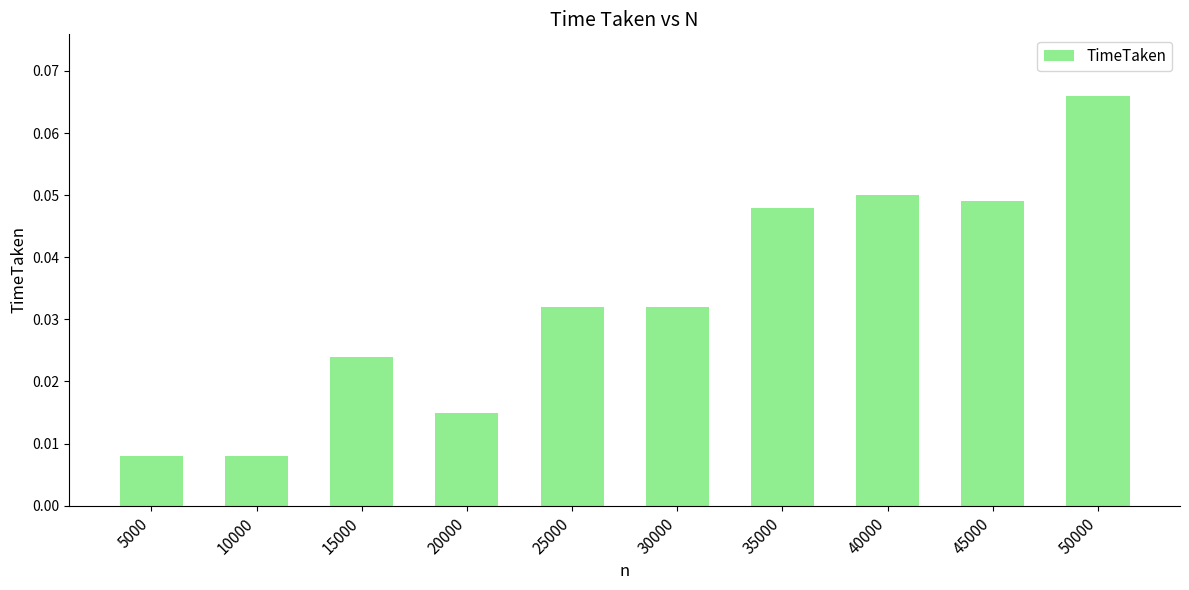

Between 20000 and 5000, which is larger?

20000